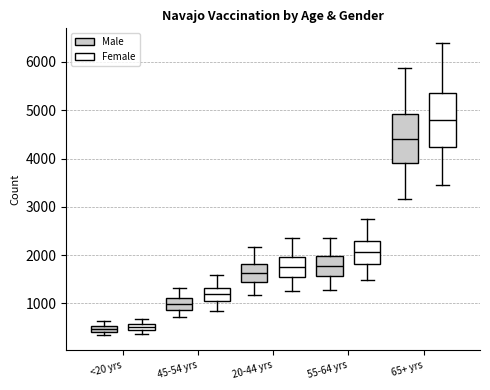

Where does the upper whisker of the box for 45-54 yrs (Female) end on the y-axis? The values are not printed on the chart, so give them approximately, as read against the axis.

1600